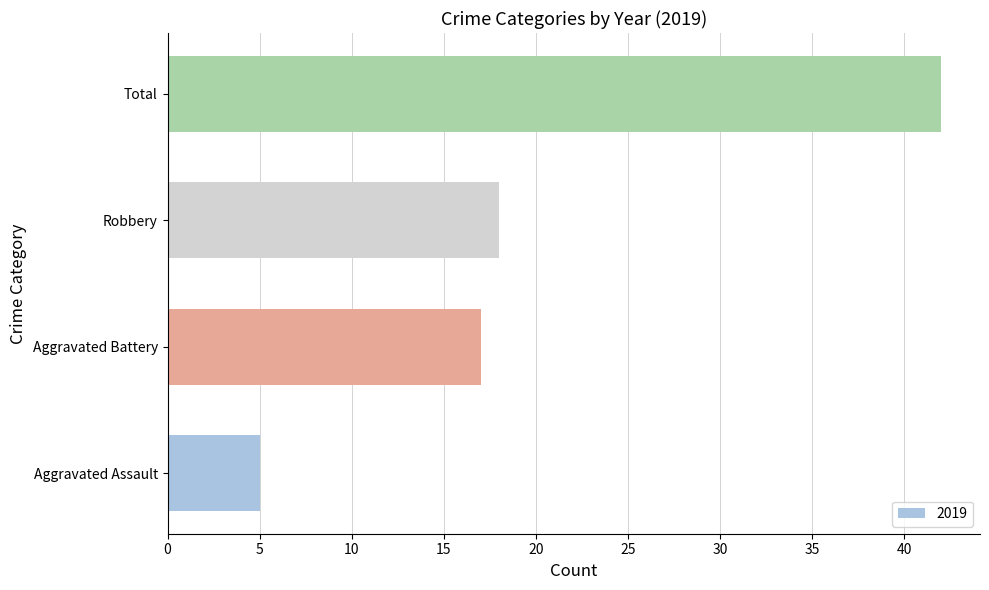

What is the sum of the values at Aggravated Battery and Robbery?

35